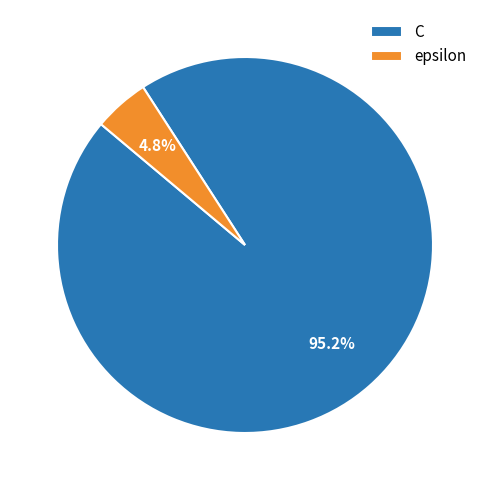

Is C the majority of the pie?

Yes